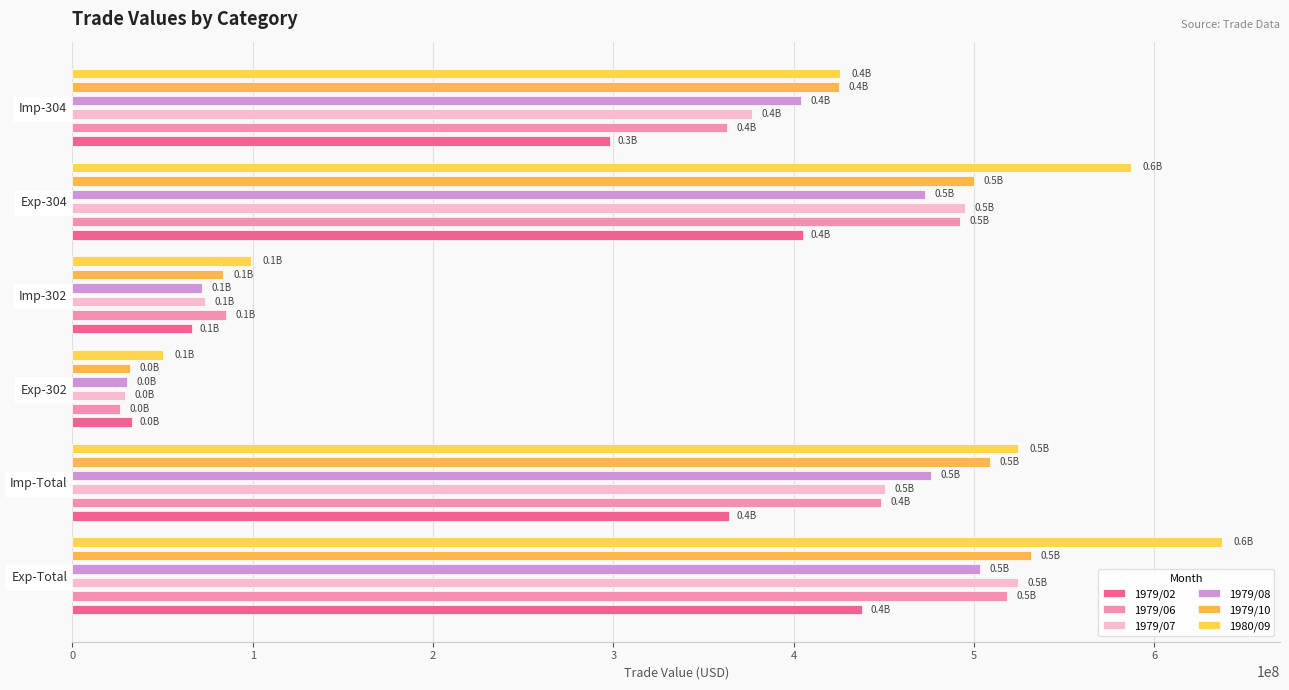

Are the bars horizontal?

Yes